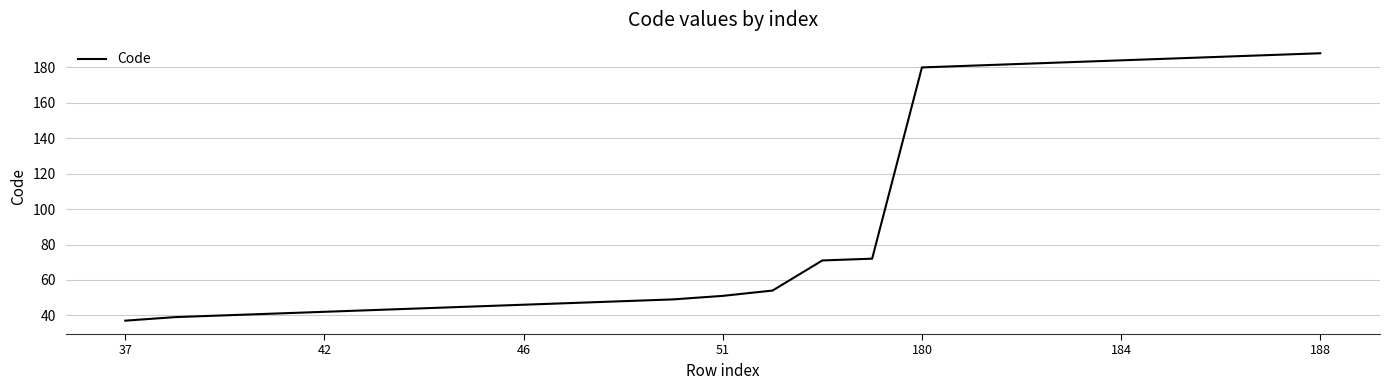

What is the greatest value displayed?

188